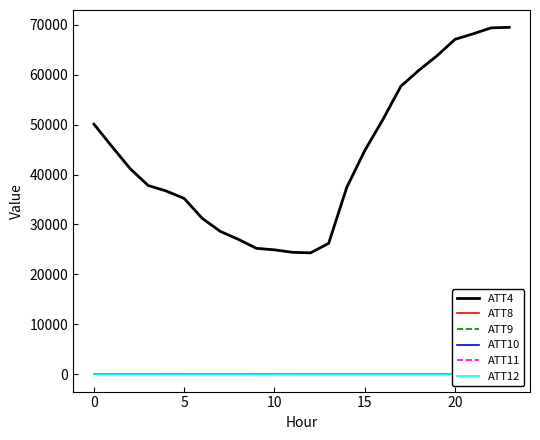

How many lines are shown in the chart?

6